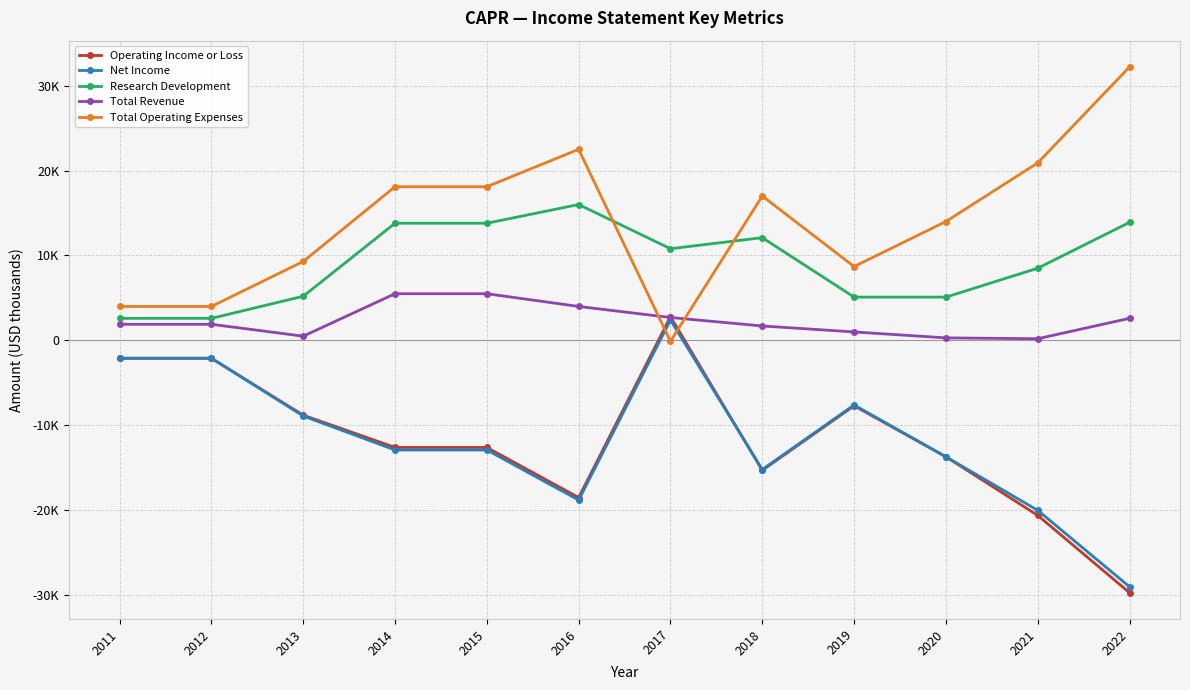

True or false: Operating Income or Loss has more than 2 interior local peaks.

False